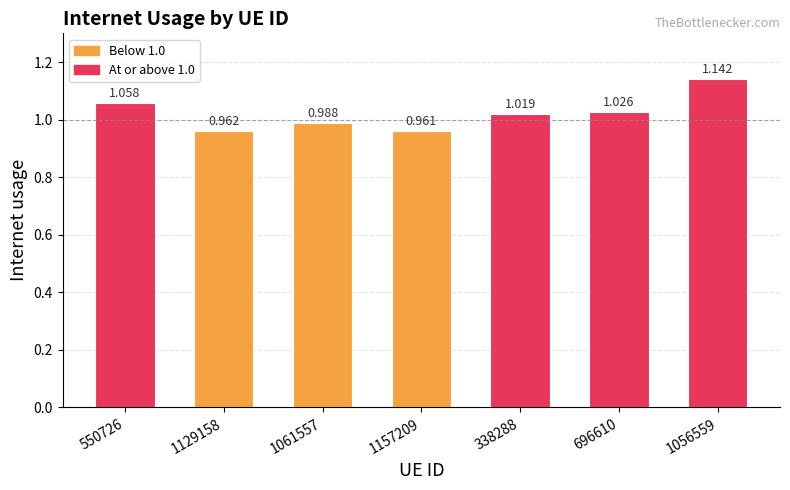

List the labels in order of value, largest first.

1056559, 550726, 696610, 338288, 1061557, 1129158, 1157209